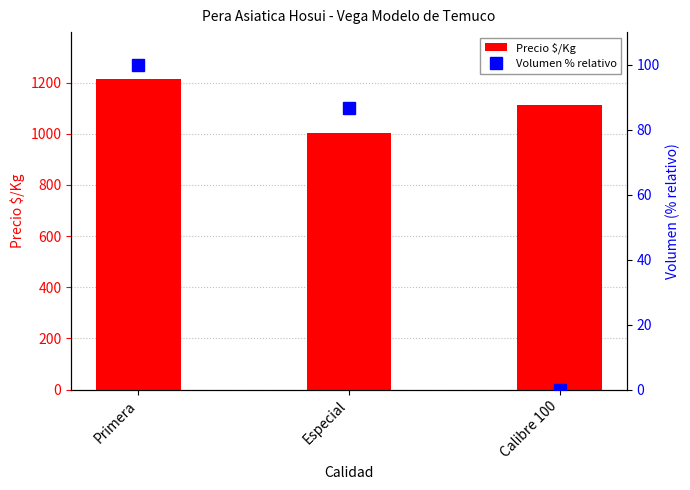

What is the average value of the Volumen % relativo series?

62.2